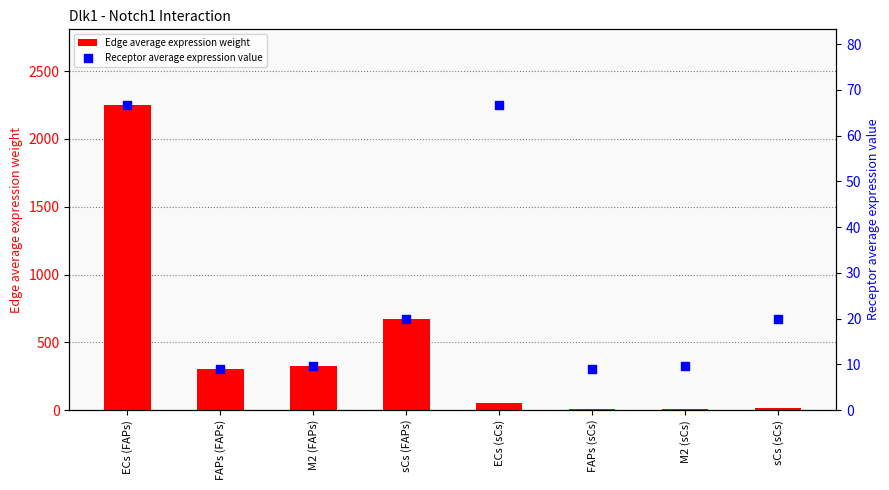

At which category is the sum across all series the highest?

ECs (FAPs)